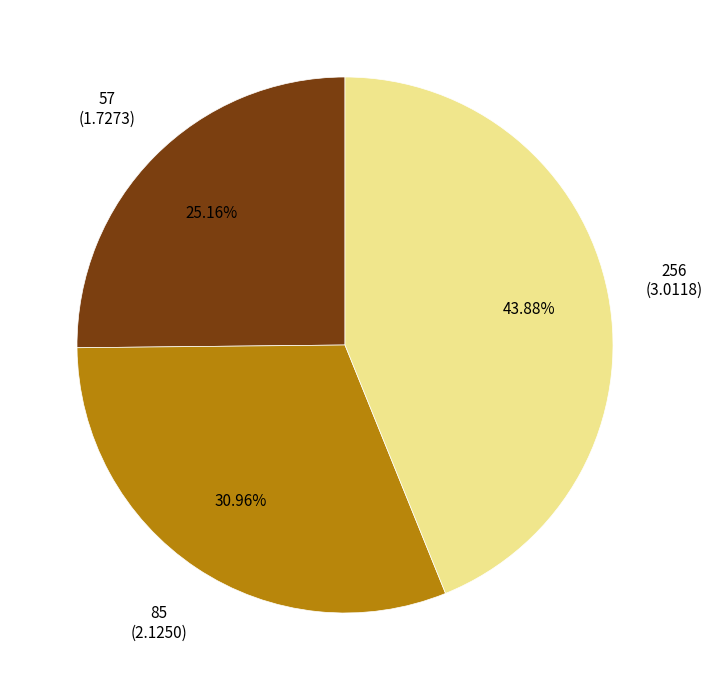

Is it true that 256 is 57% of the pie?

False